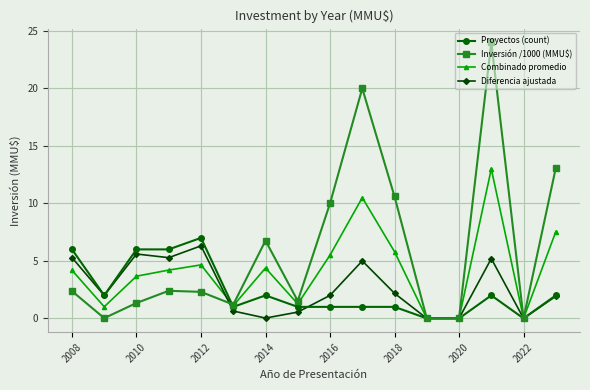

Which series has the largest range (max minus min)?

Inversión /1000 (MMU$)